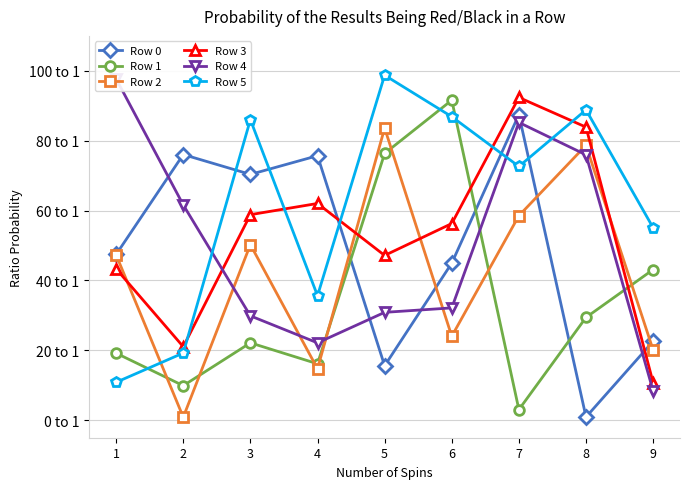

Reading left to right, transcribe all the data shown in this chart.

Row 0: 1=474555	2=760455	3=703603	4=757065	5=155885	6=449644	7=874858	8=9235	9=226088
Row 1: 1=191960	2=98970	3=221544	4=161619	5=763610	6=915985	7=30489	8=294255	9=431243
Row 2: 1=473194	2=8787	3=502650	4=147214	5=836154	6=240387	7=585388	8=786855	9=200893
Row 3: 1=433279	2=210432	3=588357	4=620426	5=471674	6=562928	7=923750	8=838910	9=107307
Row 4: 1=977205	2=616239	3=298751	4=221475	5=308815	6=321564	7=852283	8=759531	9=83743
Row 5: 1=108675	2=192410	3=860117	4=356419	5=987372	6=868723	7=726348	8=888302	9=550802